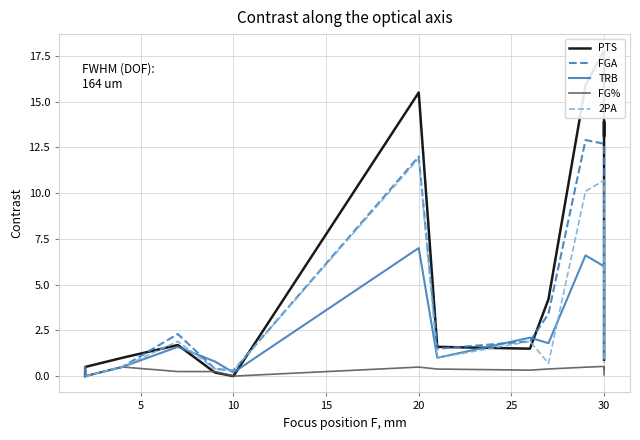

At how many categories does at least one series exceed 7?

5